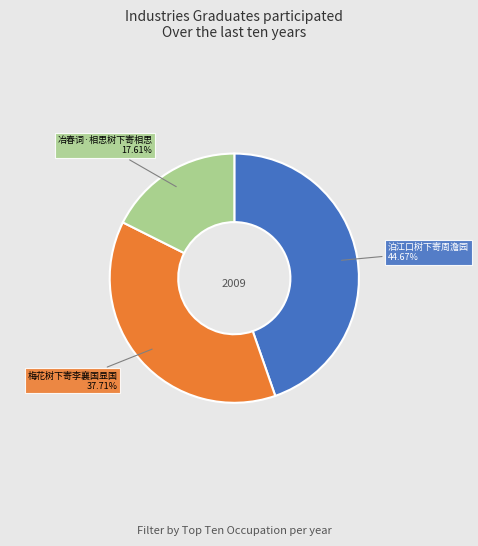

Is there any slice that represents more than half of the pie?

No